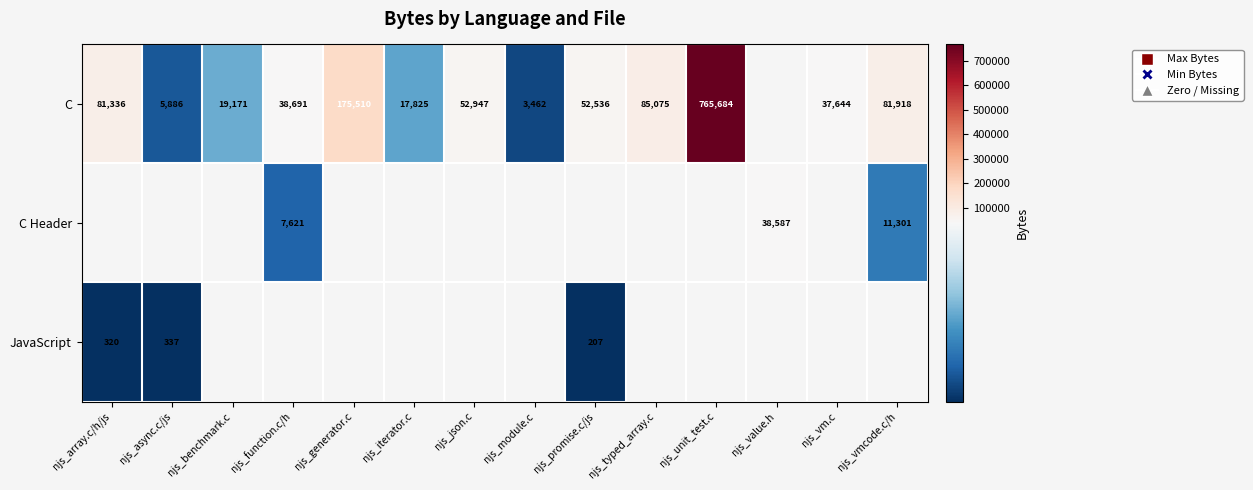

Is it true that JavaScript equals 207 at njs_promise.c/js?

True